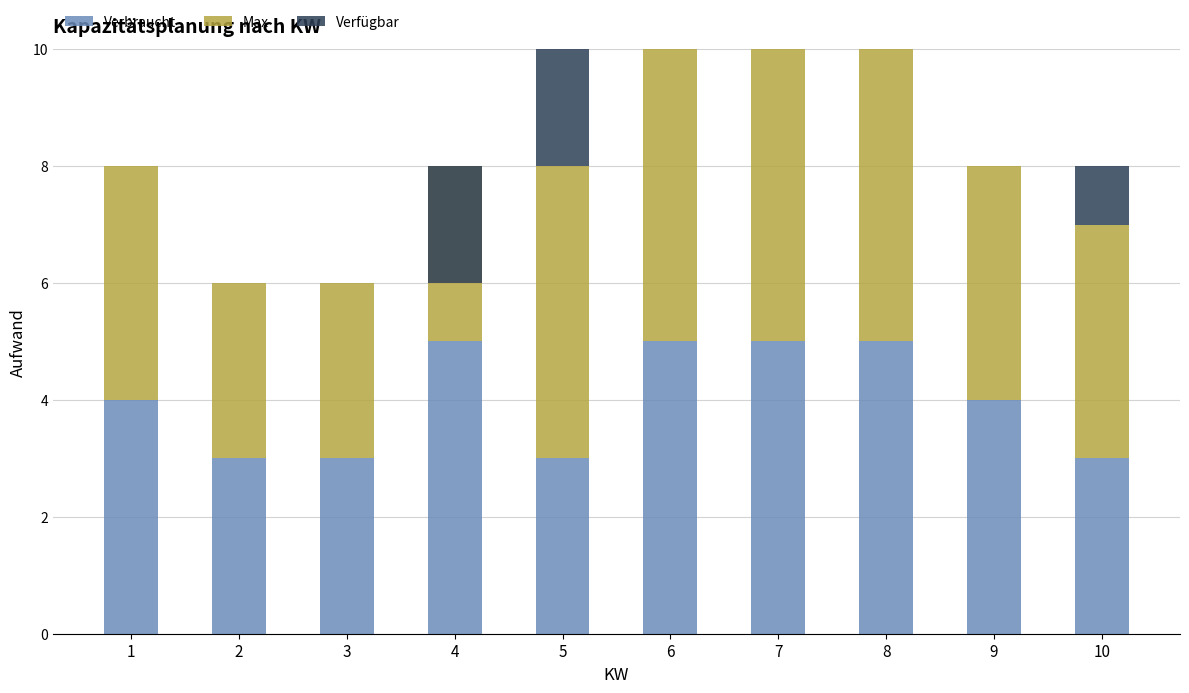

What are all the series names shown in the legend?

Verbraucht, Max, Verfügbar